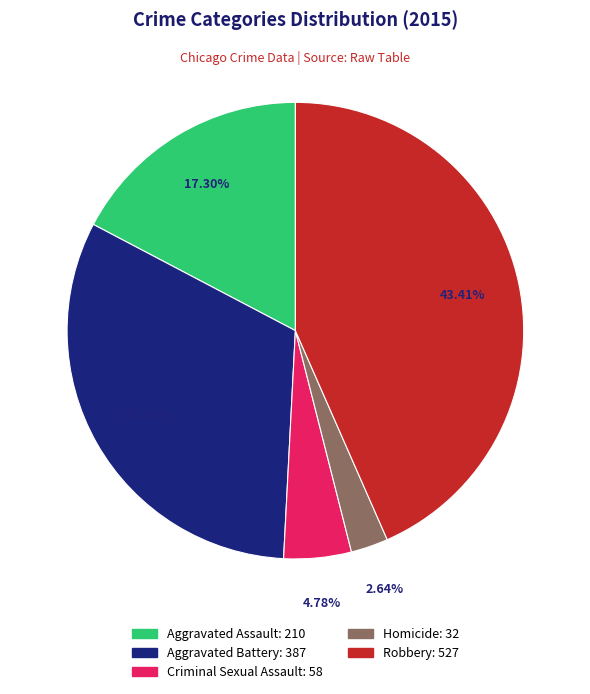

Does Homicide account for over 50% of the chart?

No